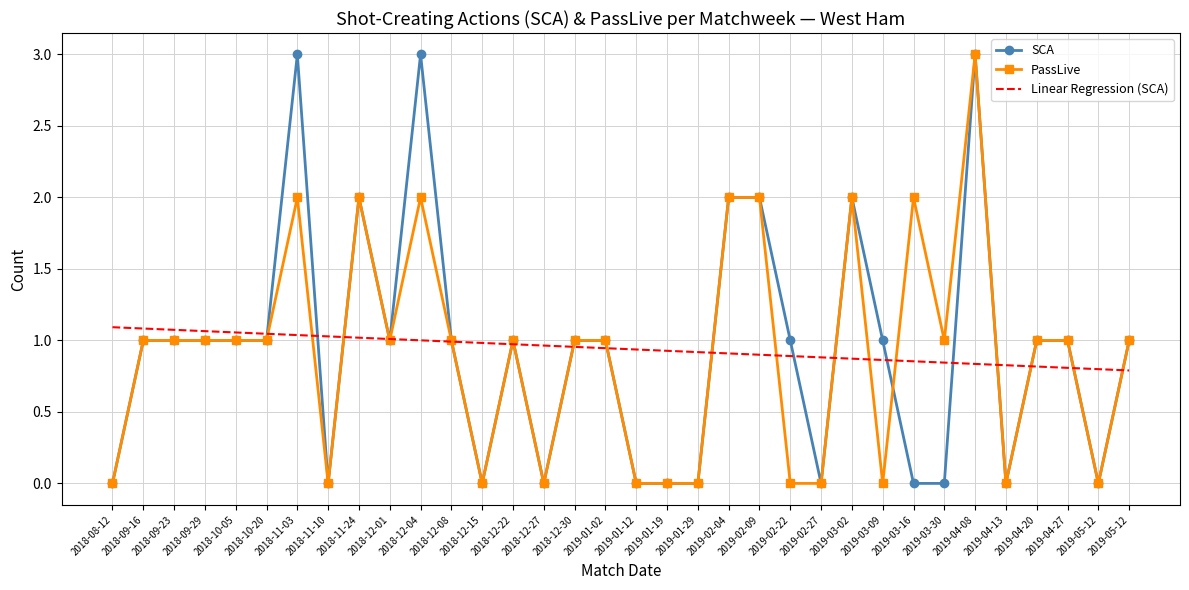

What are all the series names shown in the legend?

SCA, PassLive, Linear Regression (SCA)